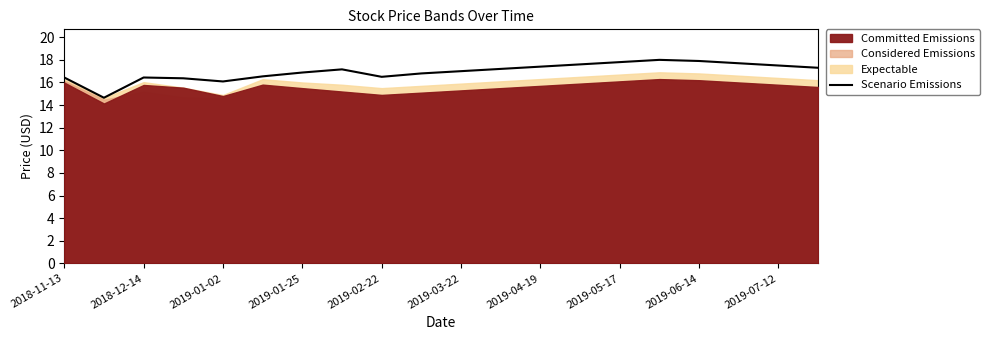

The Scenario Emissions series shows 17.9 at 2019-06-14. True or false?

True